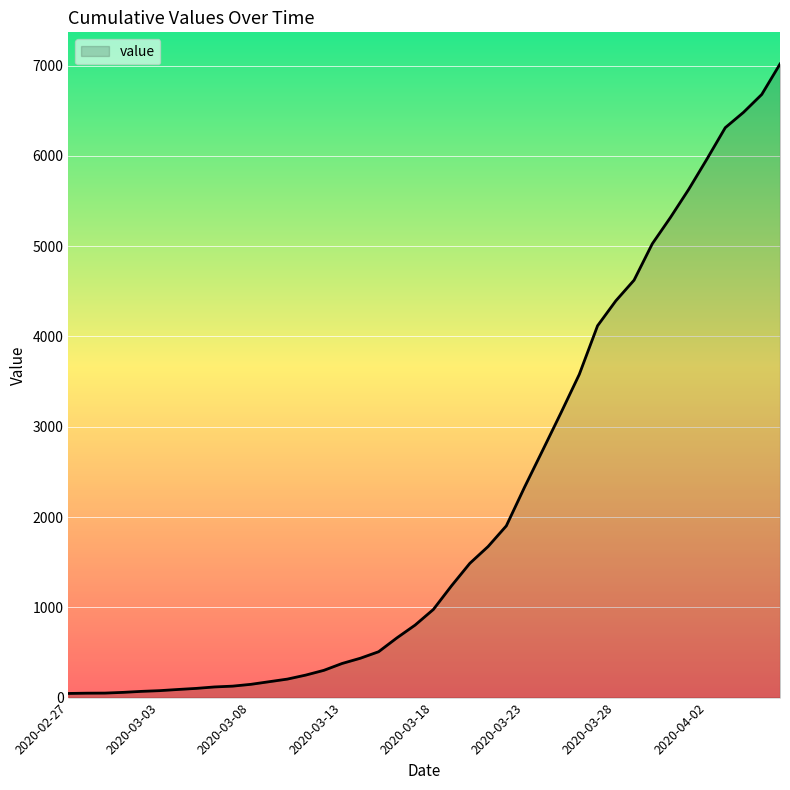

What is the difference between the second highest and minimum values?

6634